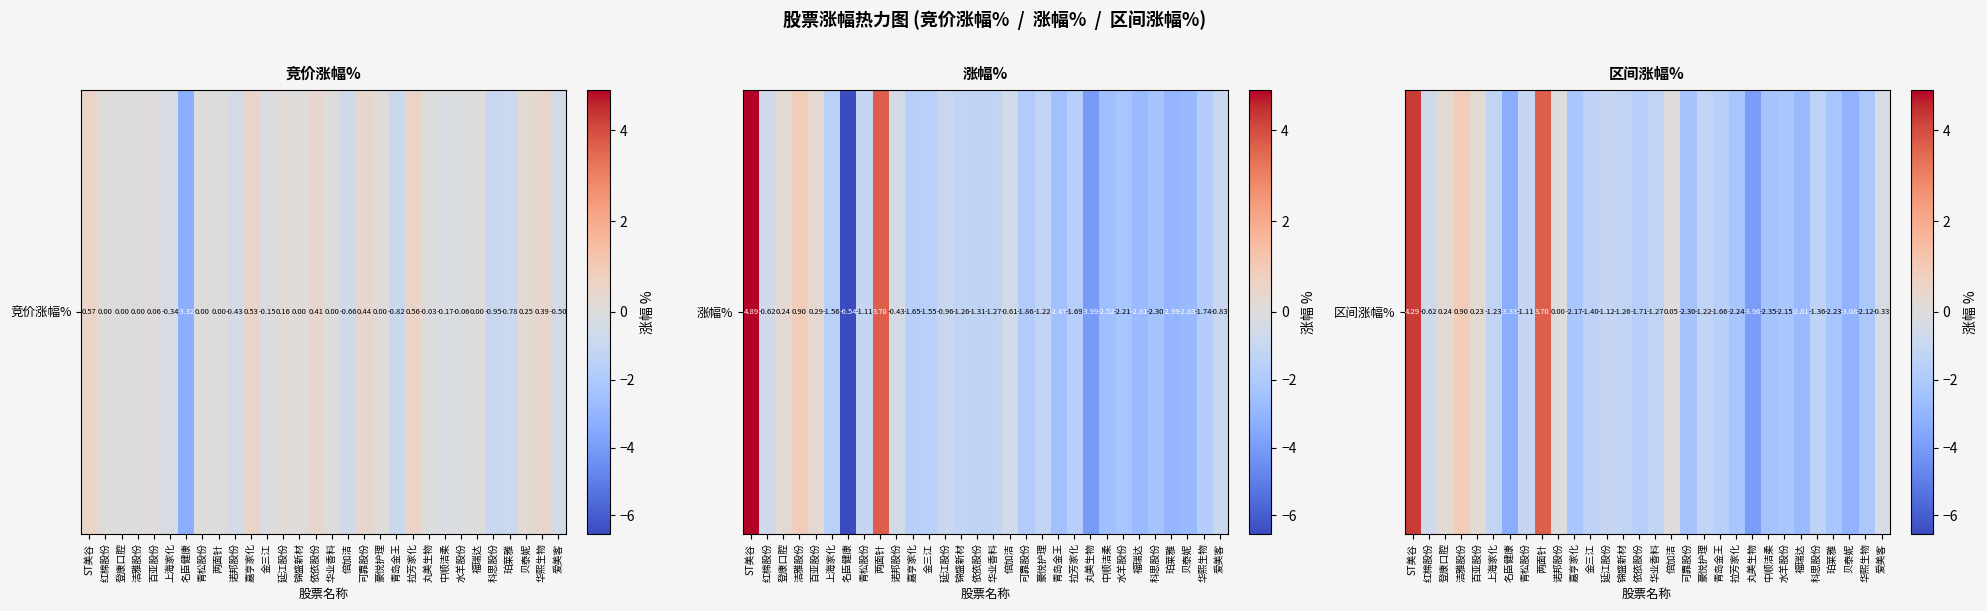

Rank the categories by value from lowest to highest.

丸美生物, 名臣健康, 贝泰妮, 福瑞达, 中顺洁柔, 可靠股份, 拉芳家化, 珀莱雅, 嘉亨家化, 水羊股份, 华熙生物, 依依股份, 青岛金王, 金三江, 科思股份, 华业香料, 锦盛新材, 上海家化, 豪悦护理, 延江股份, 青松股份, 红棉股份, 爱美客, 诺邦股份, 倍加洁, 百亚股份, 登康口腔, 洁雅股份, 两面针, ST美谷